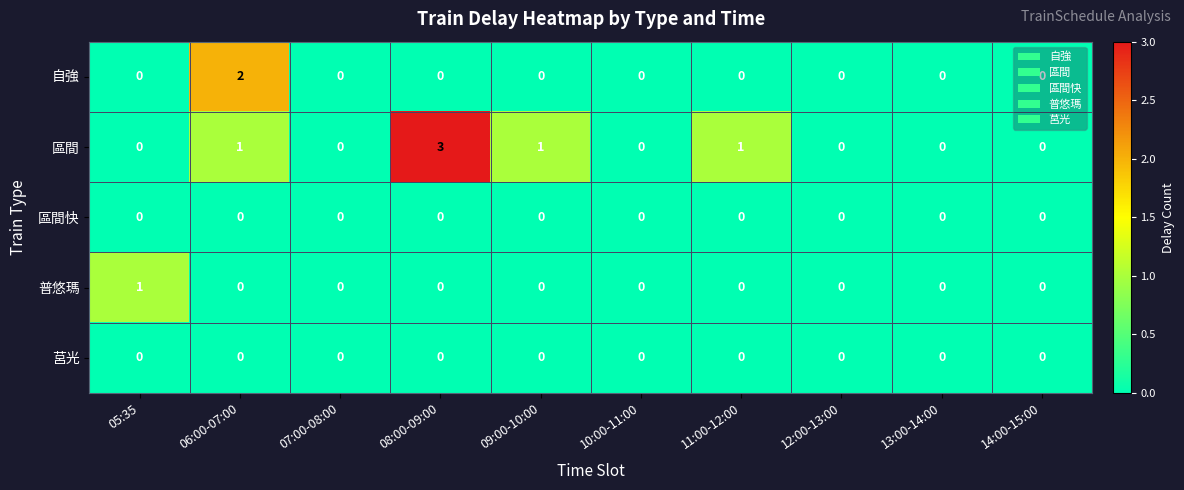

Which series has the largest total across all categories?

區間